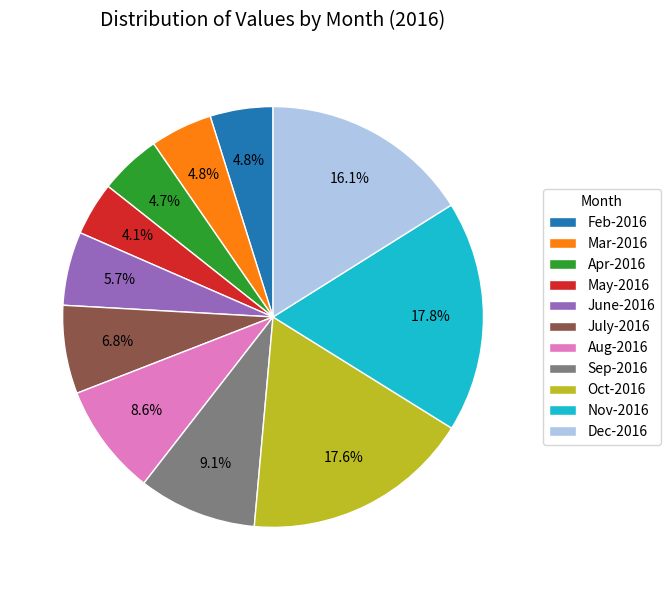

How many segments does this pie chart have?

11